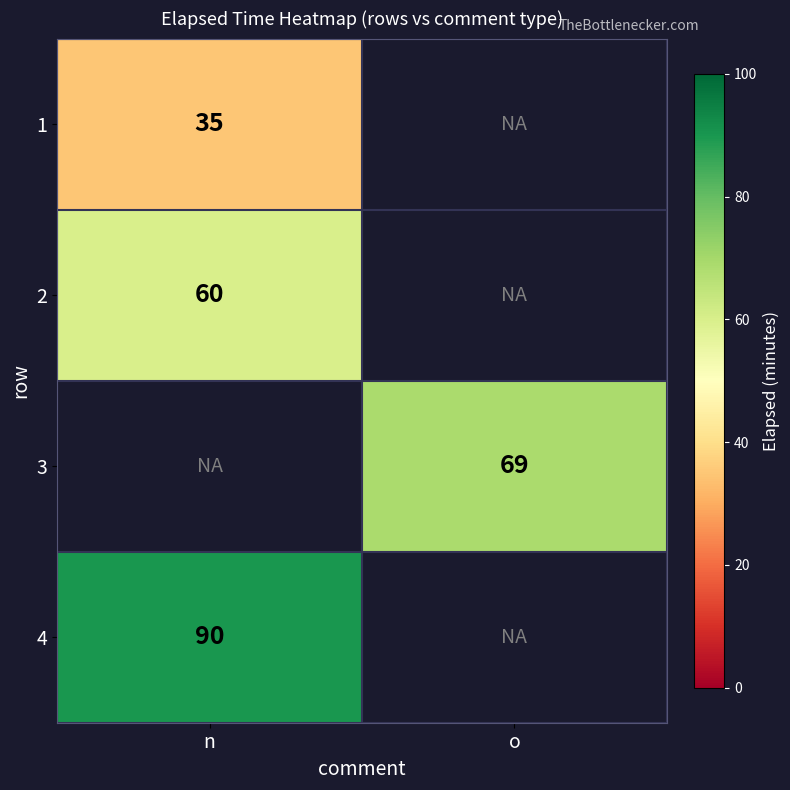

How many series are shown in this chart?

4